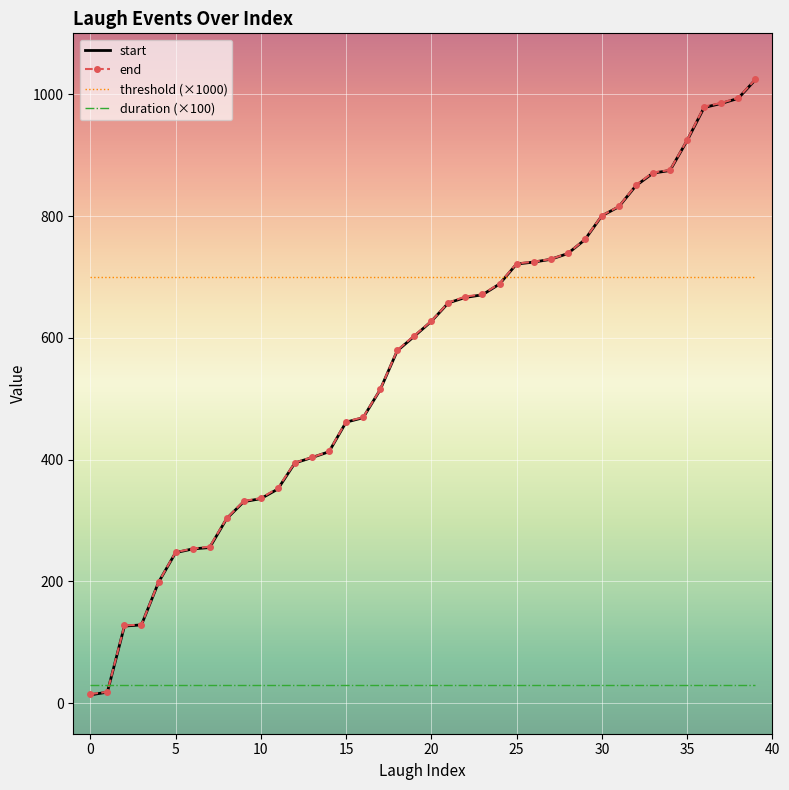

True or false: end and start intersect in this chart.

False